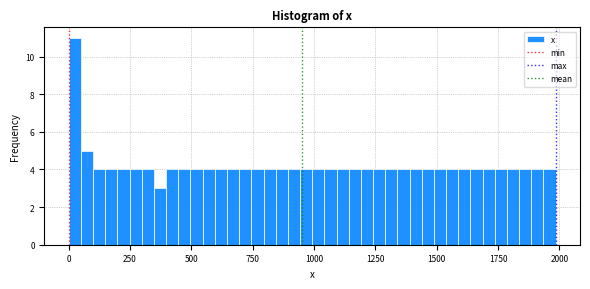

Around what value on the x-axis is the tallest bar? Give the approximate position of its centre, as read against the axis.

0